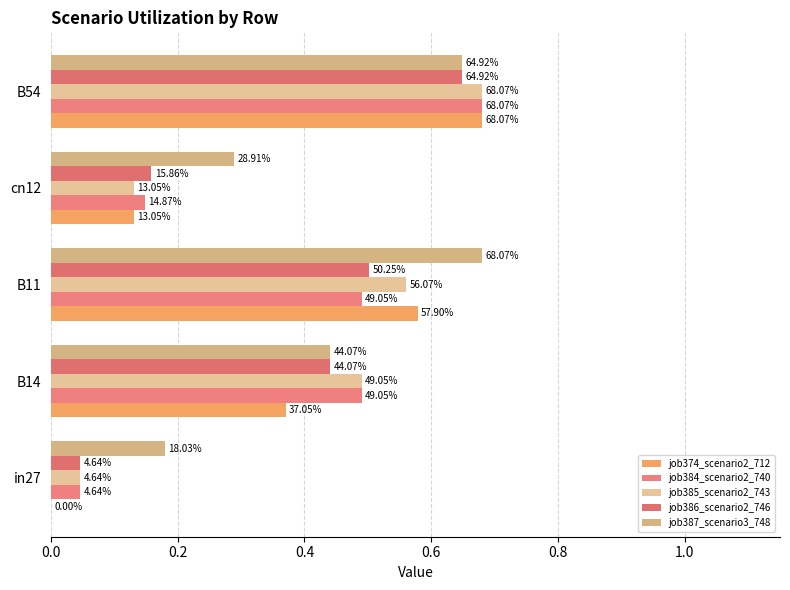

What is the value of the job387_scenario3_748 bar at the 4th from the left?

0.3